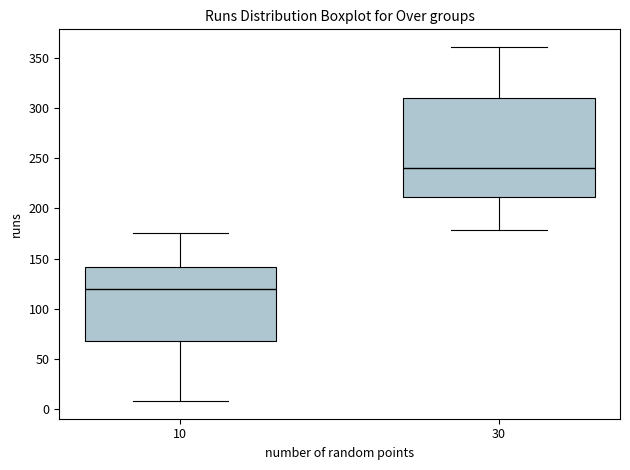

Where is the upper edge of the box at x = 30 on the y-axis? The values are not printed on the chart, so give them approximately, as read against the axis.

310